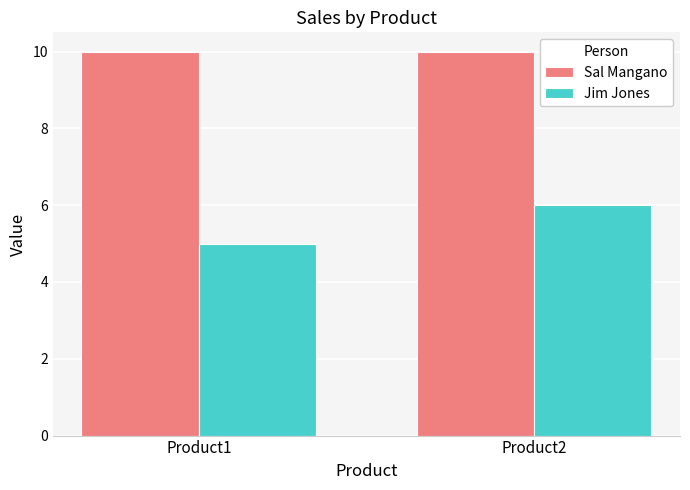

What is the sum of all Sal Mangano values?

20